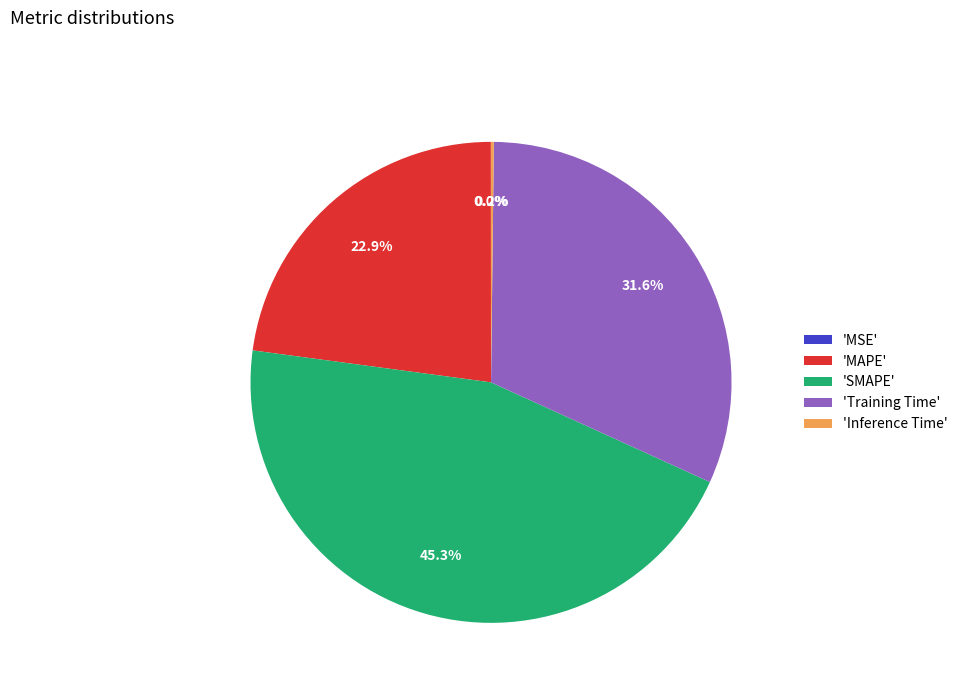

Is there any slice that represents more than half of the pie?

No